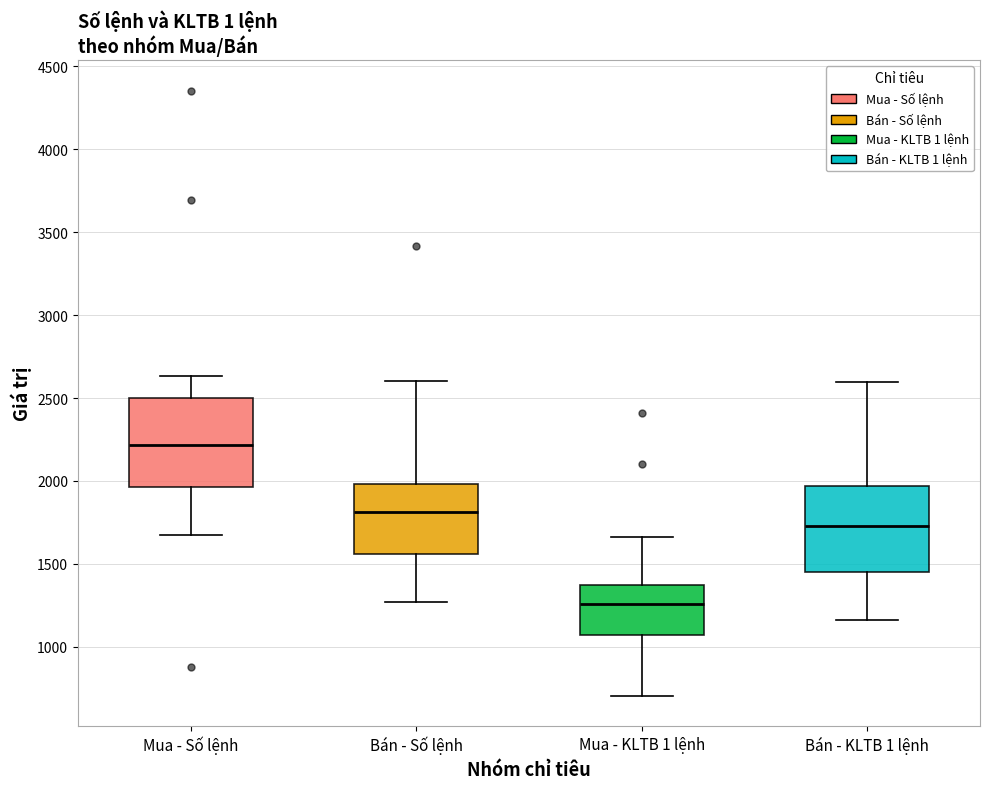

Reading left to right, read every box against the y-axis: the position of its median line, the range the box covers, and the ends of its whiskers. The values are not printed on the chart, so give them approximately, as read against the axis.

Mua - Số lệnh: median 2200, box 1950 to 2500, whiskers 1700 to 2650
Bán - Số lệnh: median 1800, box 1550 to 2000, whiskers 1250 to 2600
Mua - KLTB 1 lệnh: median 1250, box 1050 to 1350, whiskers 700 to 1650
Bán - KLTB 1 lệnh: median 1750, box 1450 to 1950, whiskers 1150 to 2600